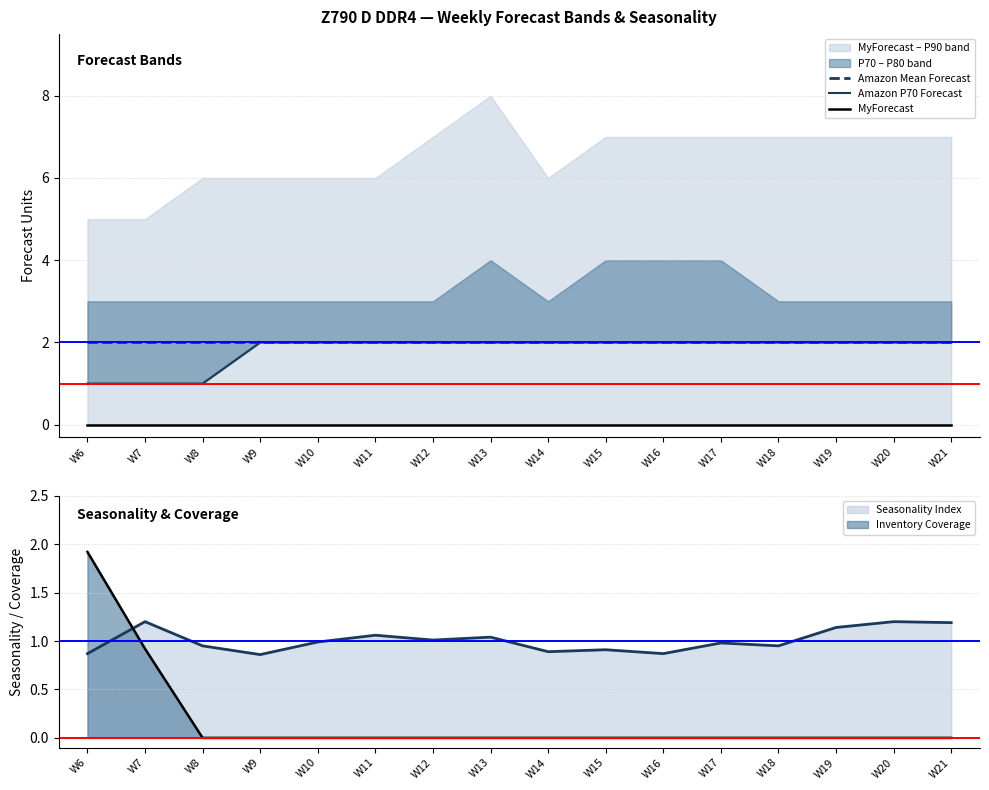

Is the value of Amazon P70 Forecast at W16 greater than the value of Amazon Mean Forecast at W8?

No